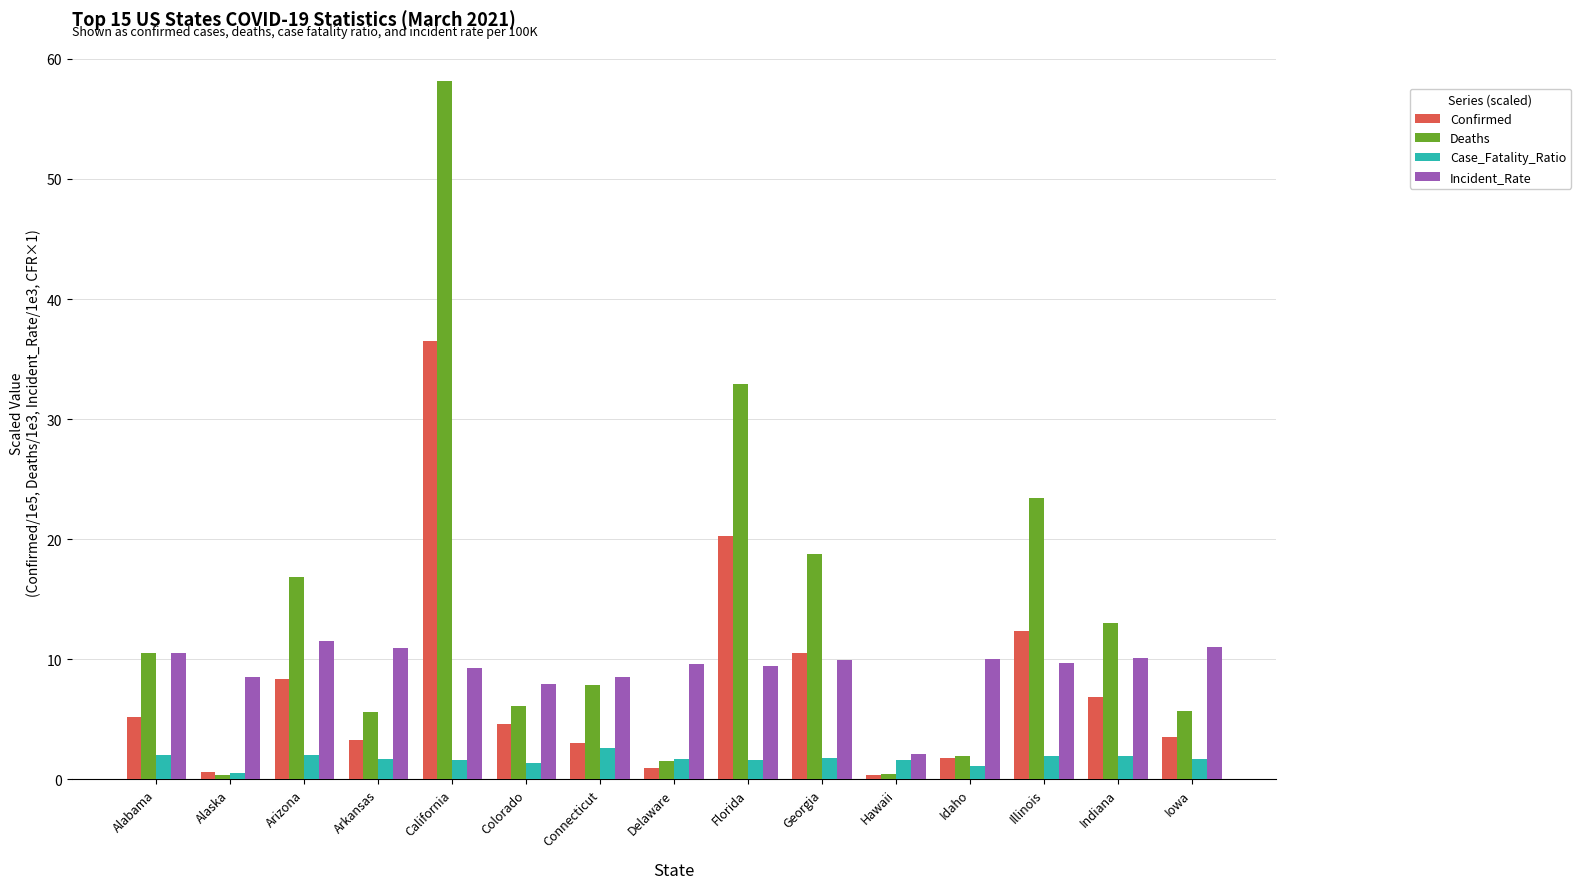

List the series in order of their peak value, lowest first.

Case_Fatality_Ratio, Incident_Rate, Confirmed, Deaths